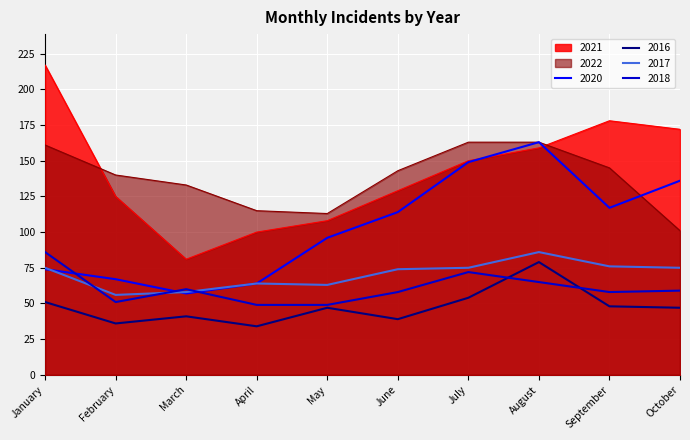

How many categories are shown in the chart?

10